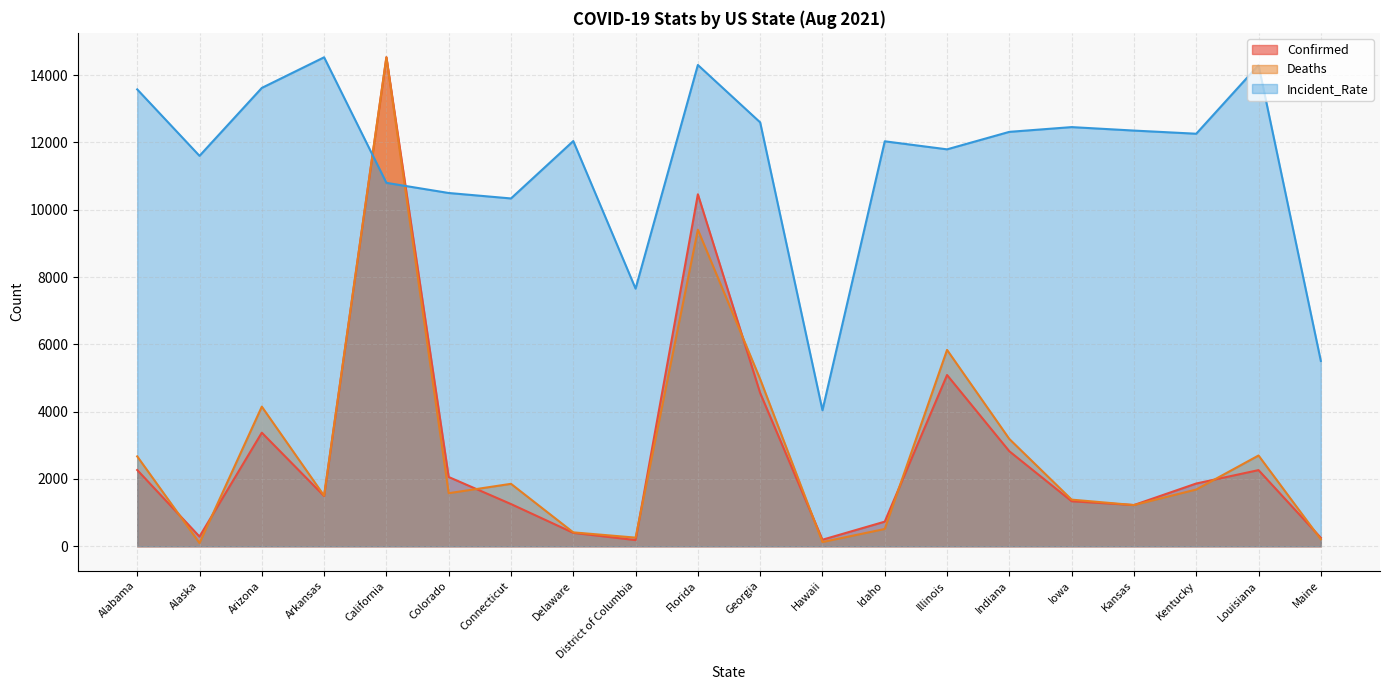

The Incident_Rate series shows 8255.6 at Iowa. True or false?

False